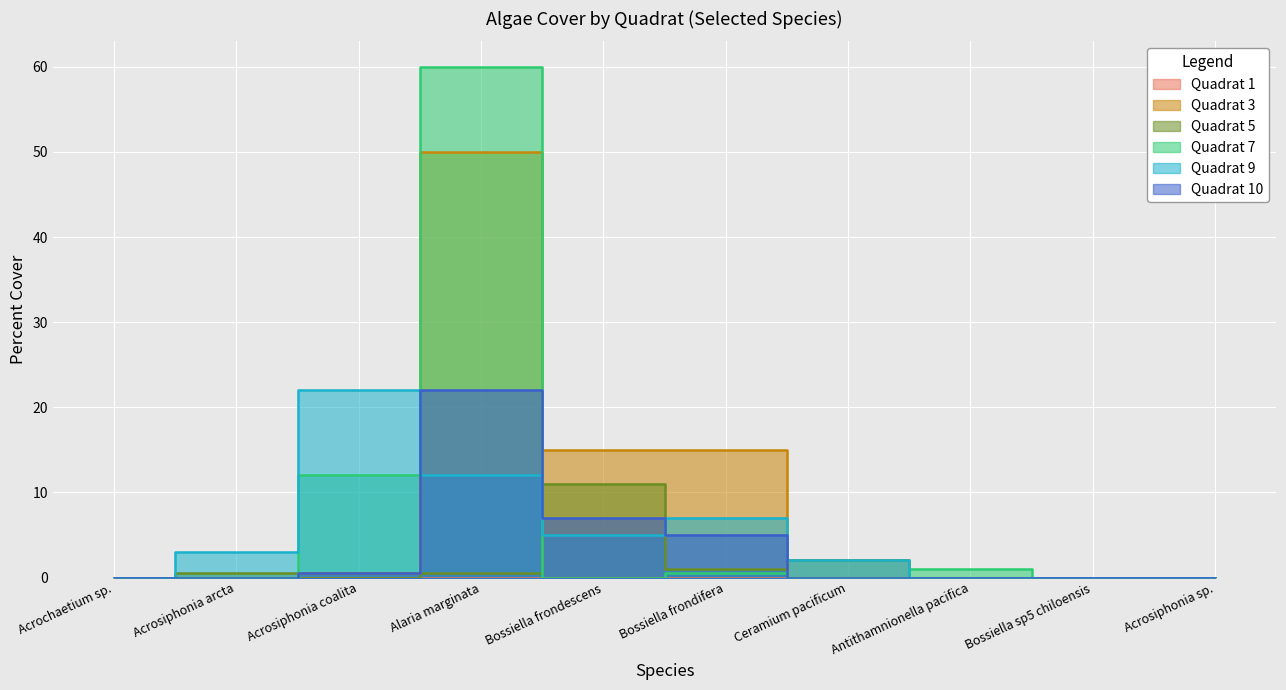

True or false: Quadrat 10 and Quadrat 3 cross at least once.

False